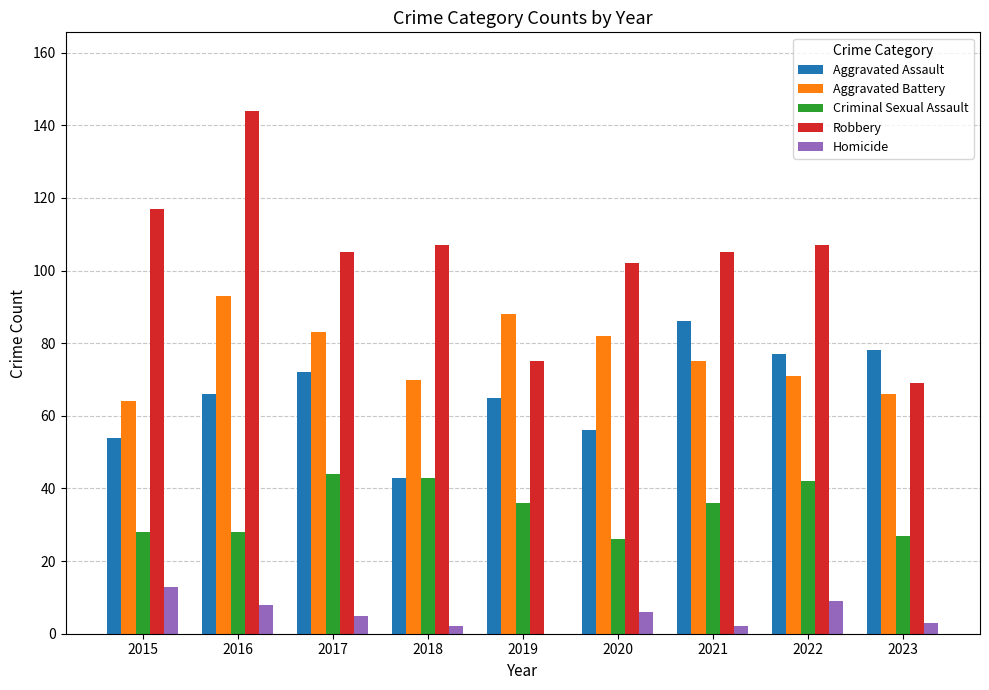

Are the bars grouped side by side (vs. stacked)?

Yes